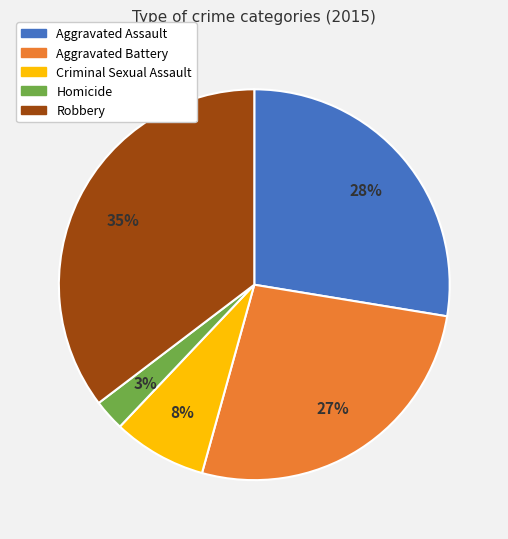

To the nearest percent, what percentage of the pie is Robbery?

35%